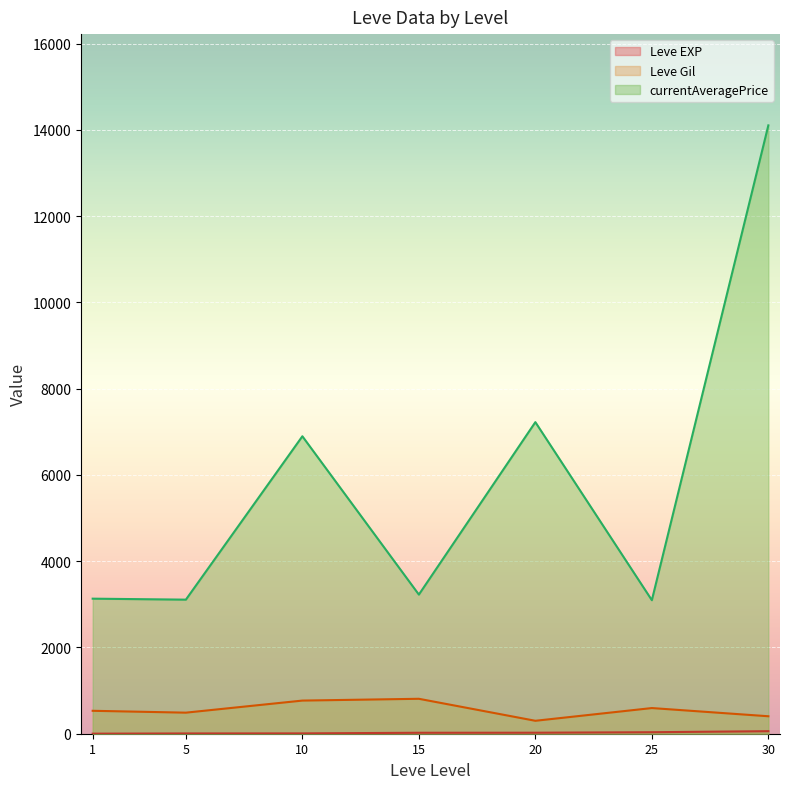

Does the chart display data point markers on the line(s)?

No